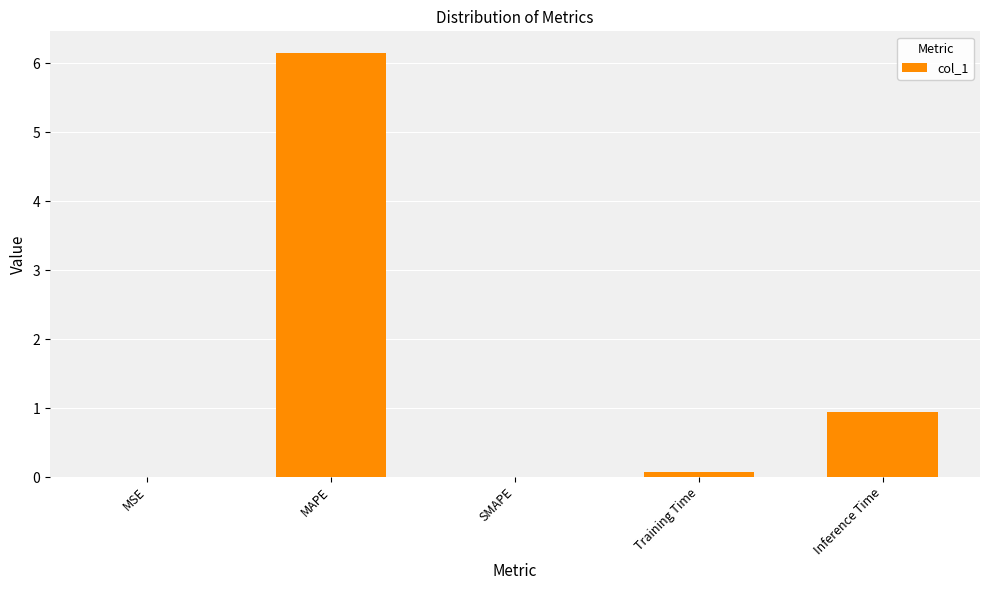

Count the number of data series in this chart.

1